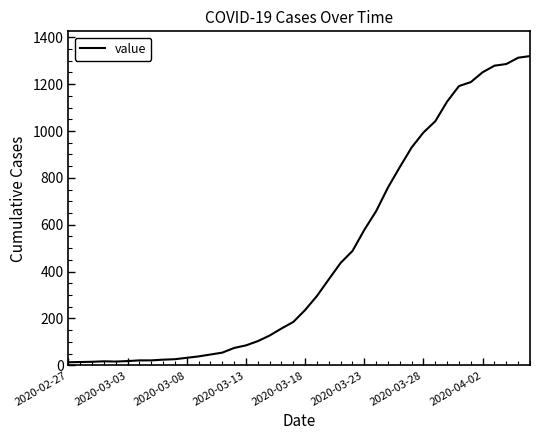

What is the sum of all values?

18693